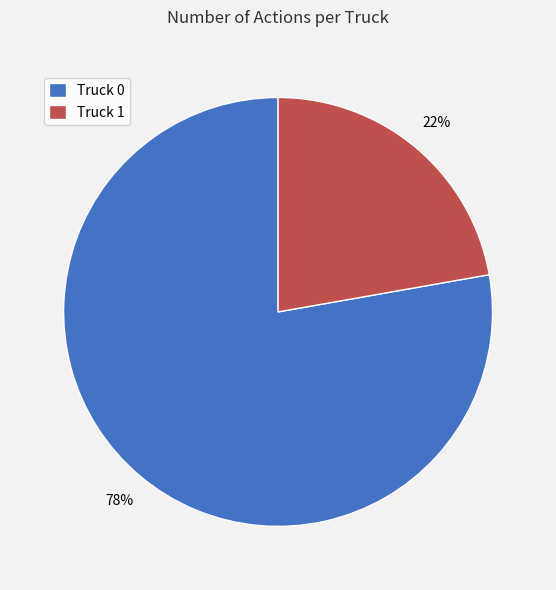

To the nearest percent, what percentage of the pie is Truck 0?

78%